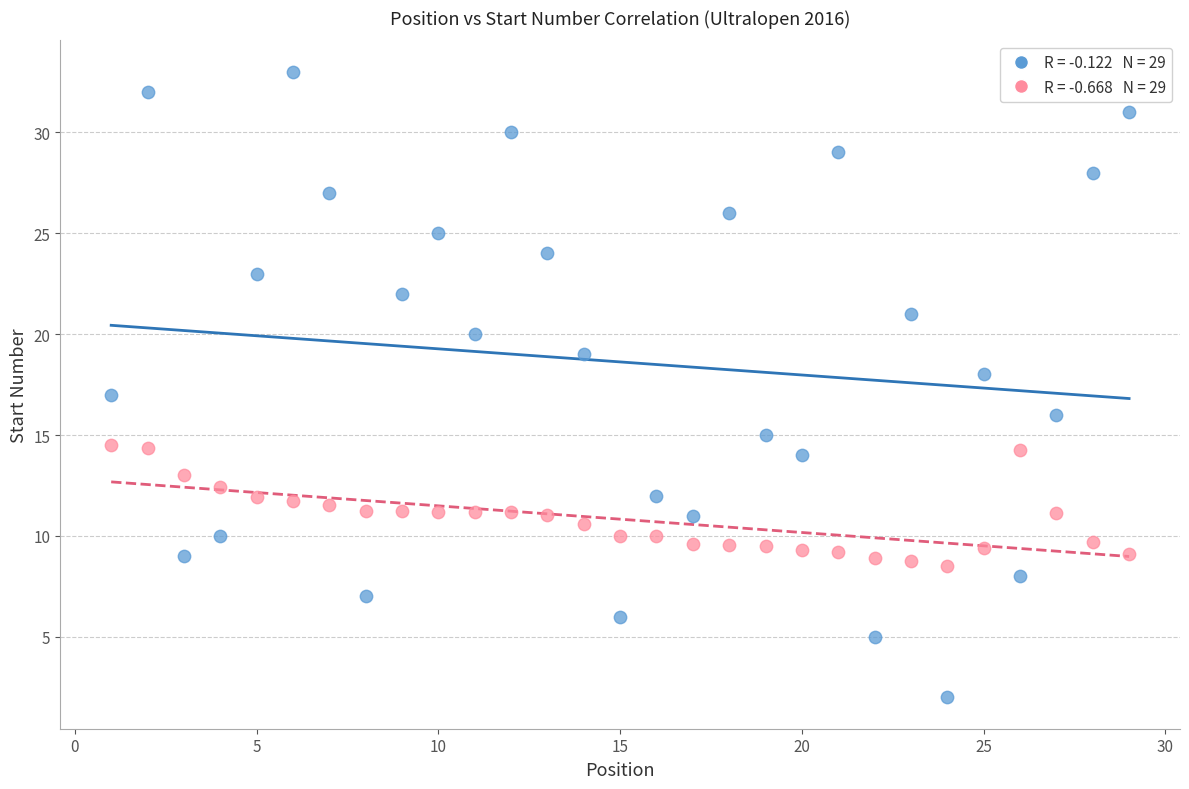

Across all data points, what is the range of Y values (max minus min)?

31.0